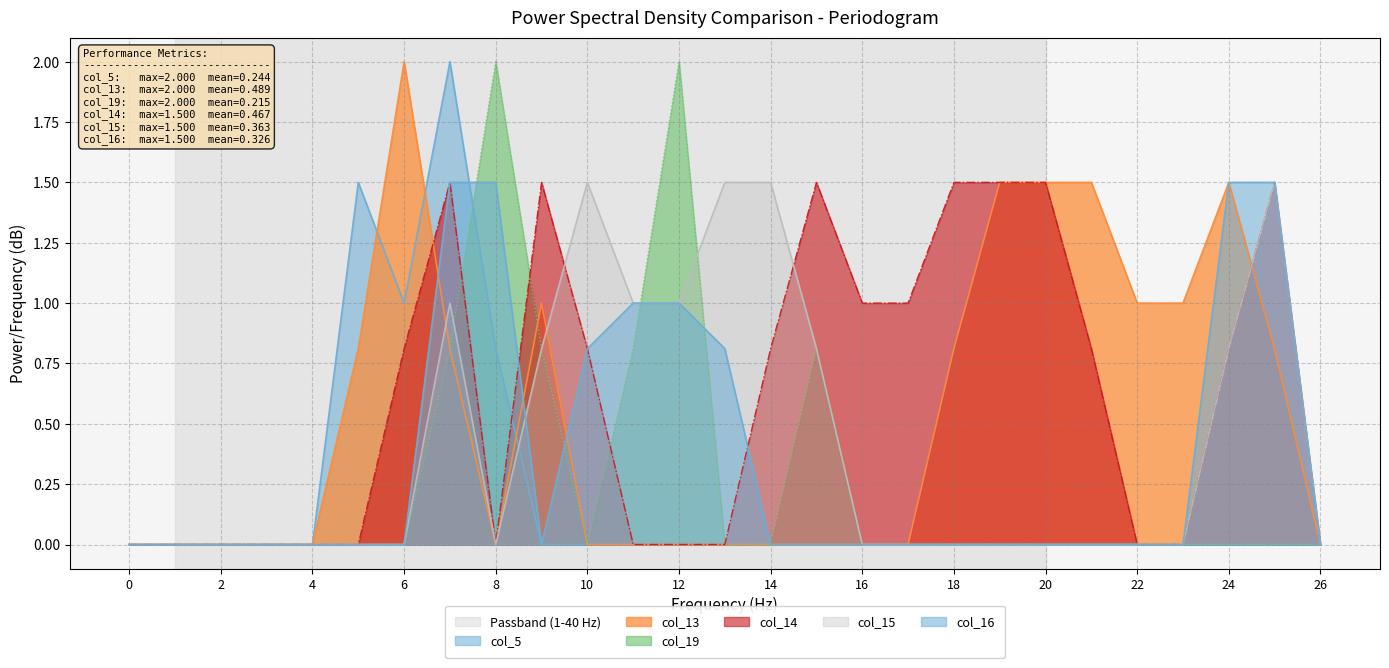

How many data points in col_15 are above 0?

10